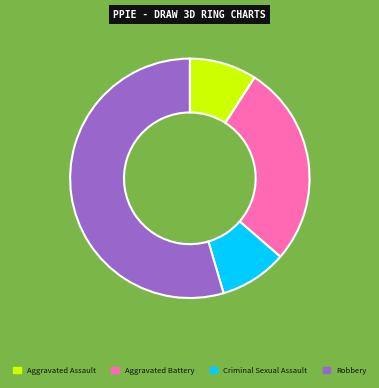

Between Robbery and Aggravated Assault, which is larger?

Robbery